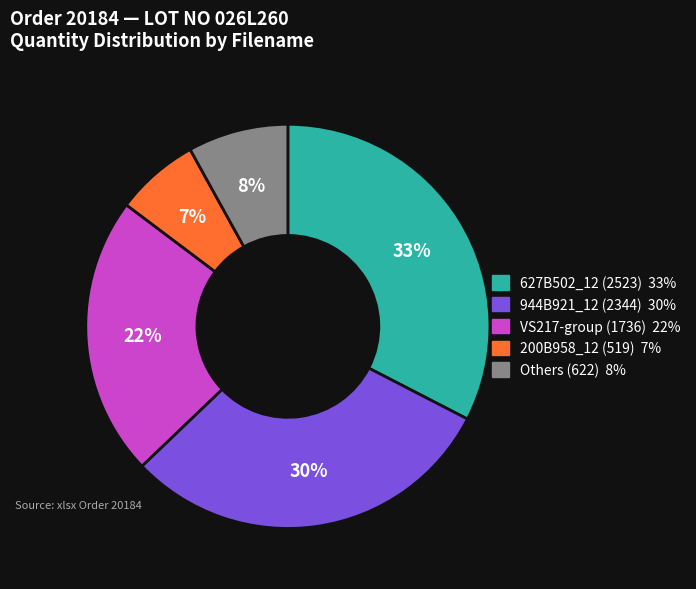

Does any single category account for the majority?

No